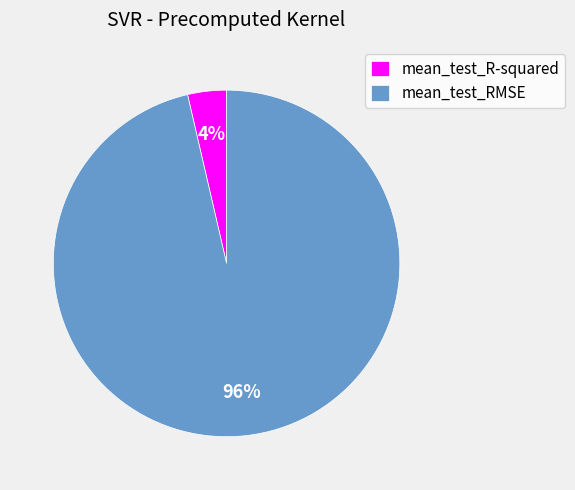

Which has a higher value, mean_test_RMSE or mean_test_R-squared?

mean_test_RMSE